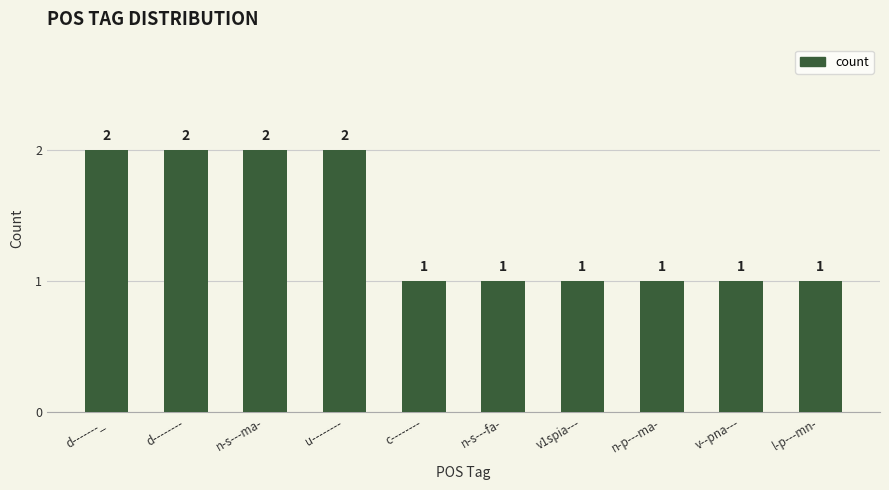

What is the maximum value shown in the chart?

2